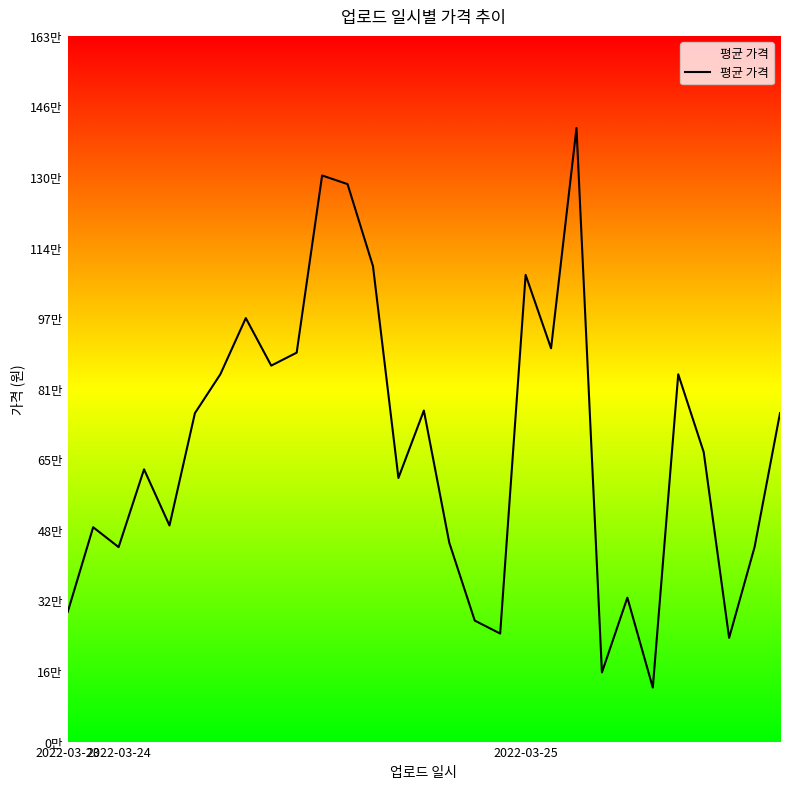

At which label does the data first exceed 670000?

5